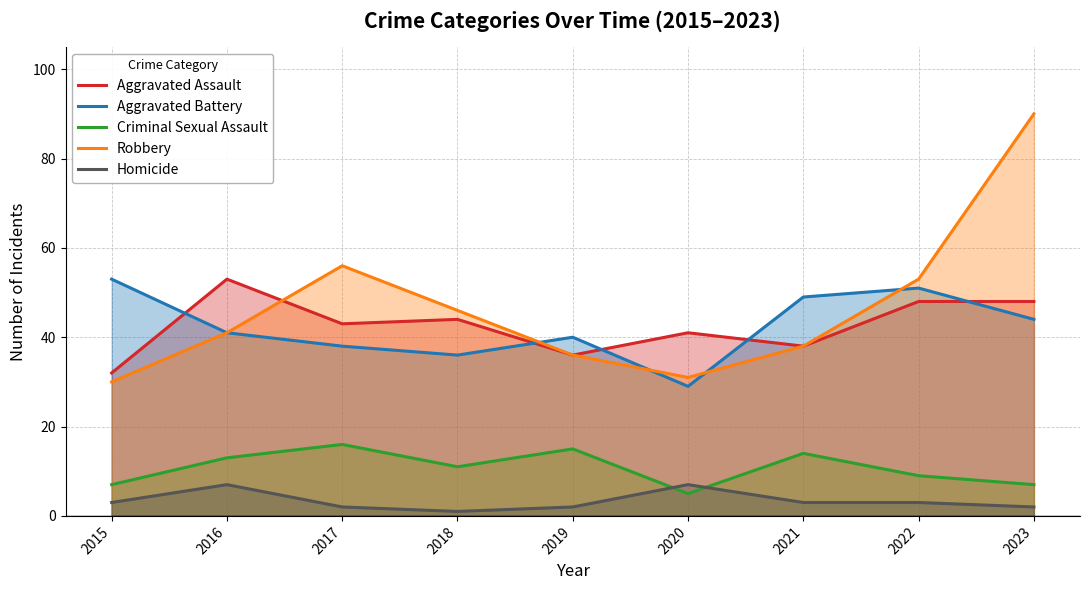

What is the difference between the second highest and minimum values in the Robbery series?

26